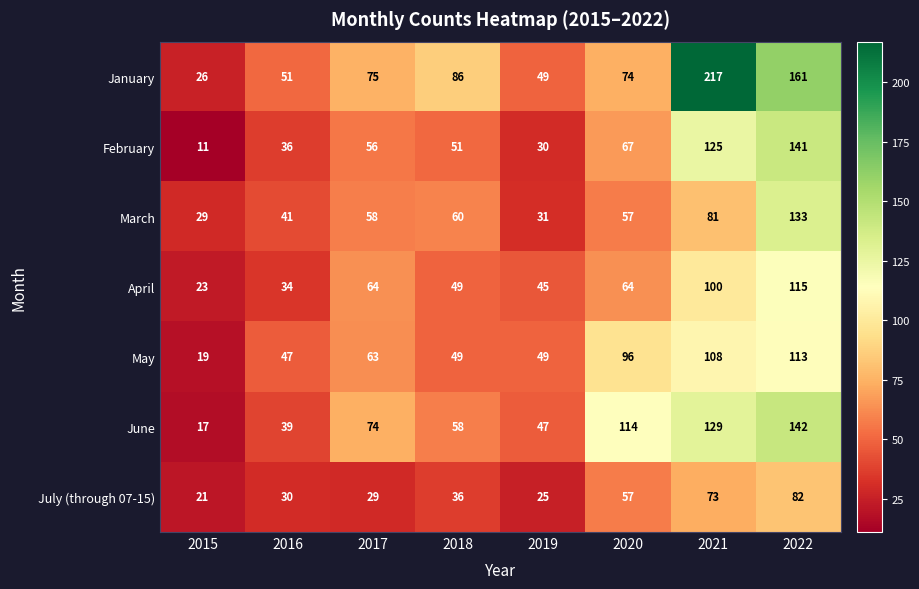

Is the value of January at 2022 greater than the value of June at 2018?

Yes